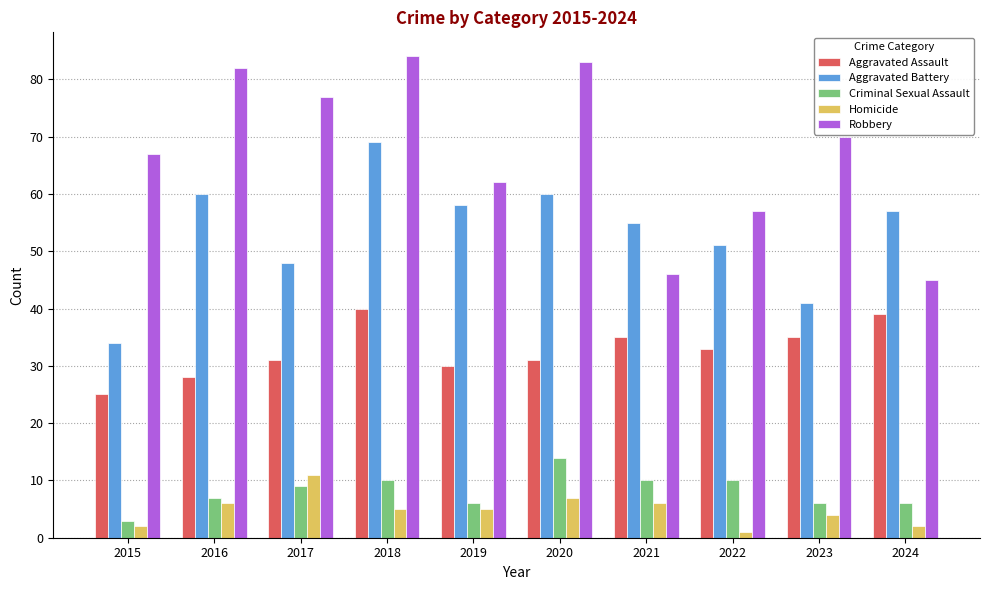

Which series has the largest range (max minus min)?

Robbery